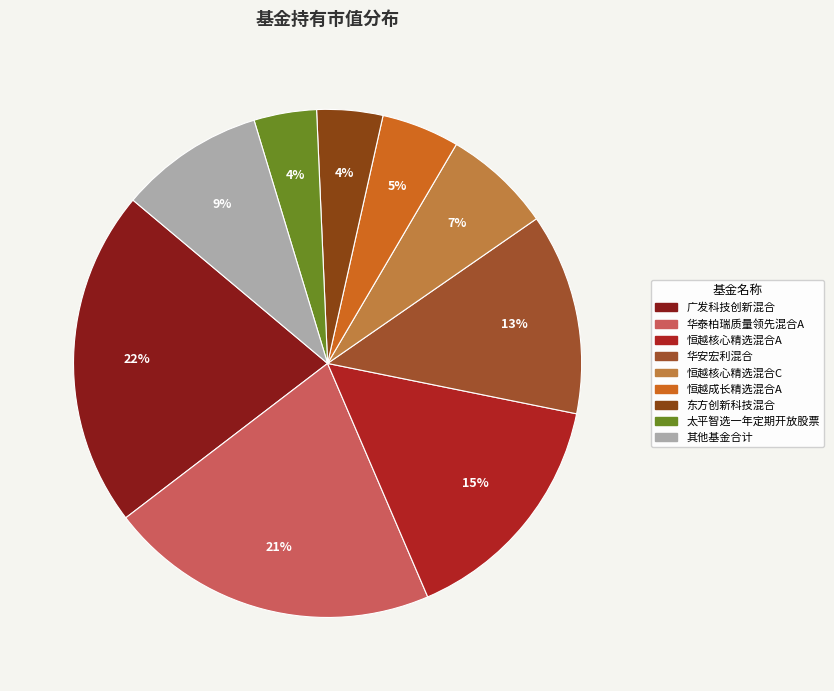

How many segments does this pie chart have?

9